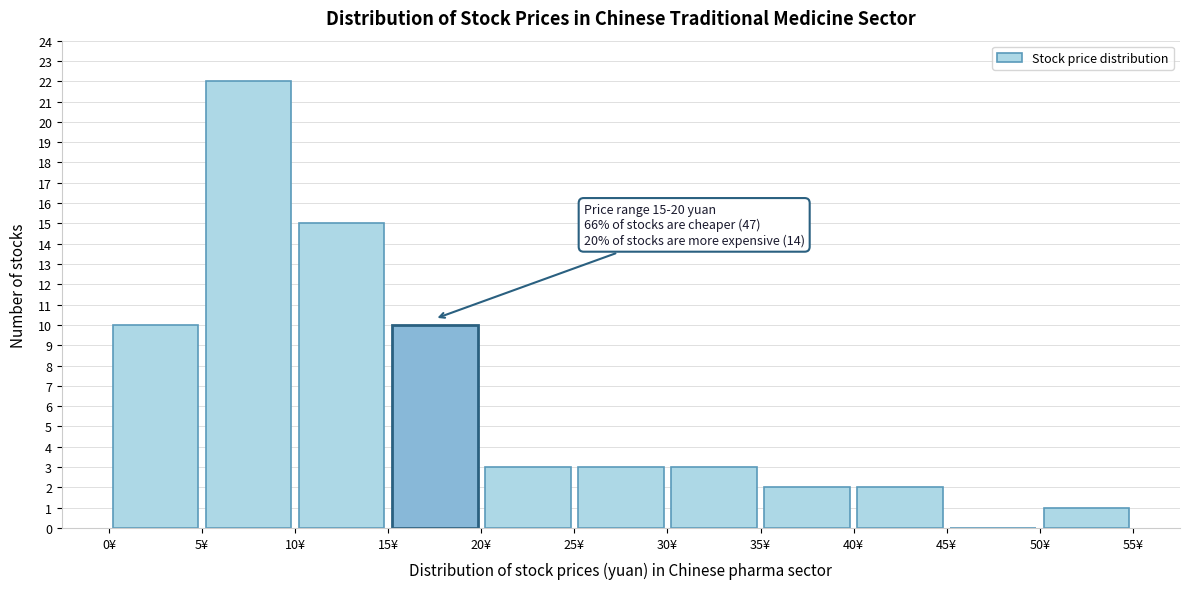

Over which range of the x-axis is the bar tallest?

5 to 10